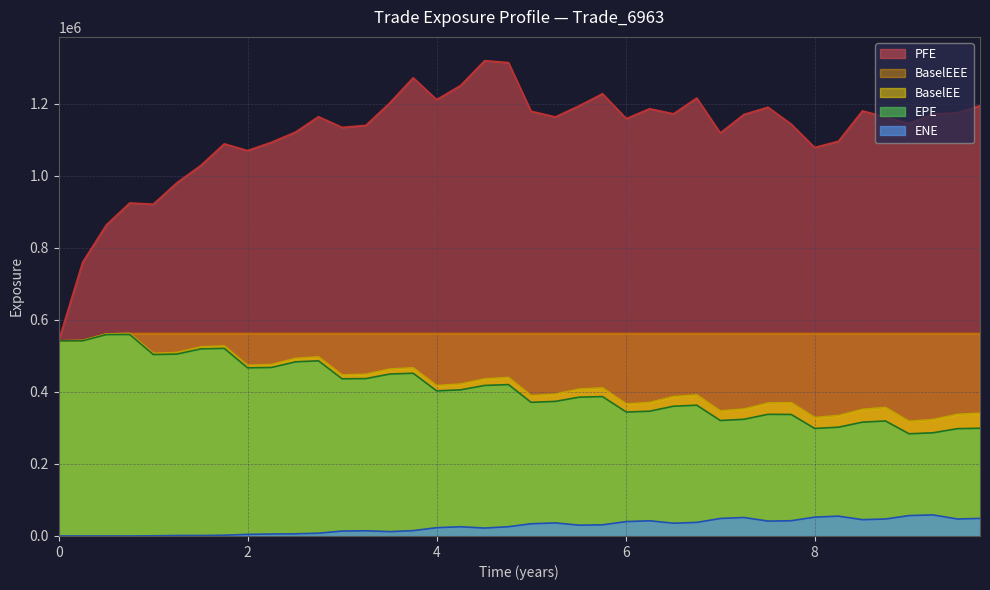

What is the difference between the highest and lowest values at 2018-10-02?

1087437.7